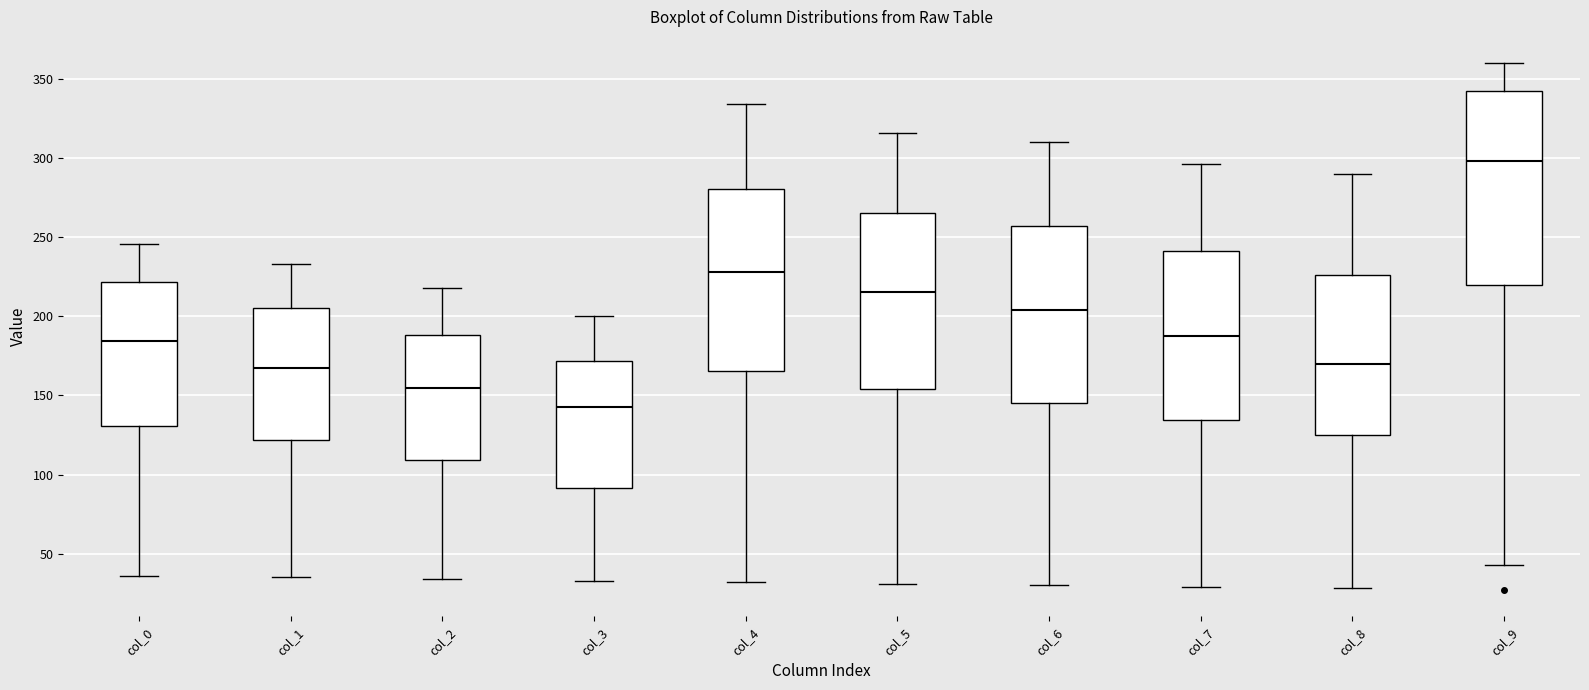

Which box has the highest median line?

col_9